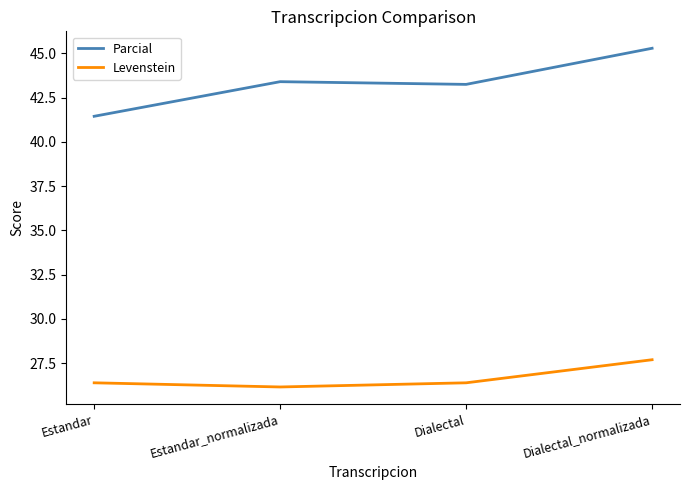

How many values in the Parcial series exceed 43?

3